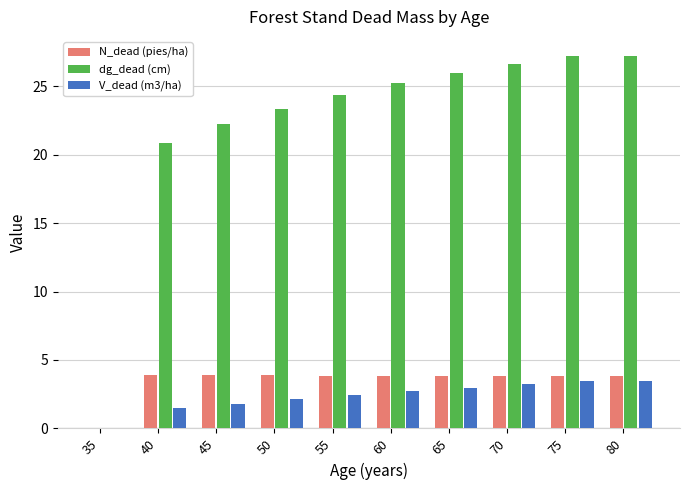

Where is dg_dead (cm) nearest to the value 13?

40